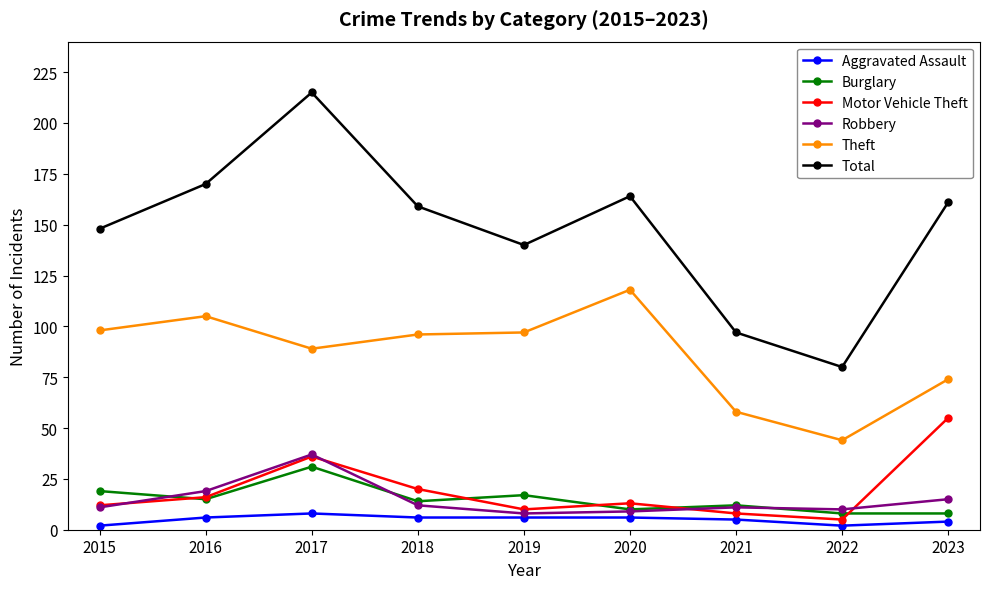

True or false: Robbery and Theft intersect in this chart.

False